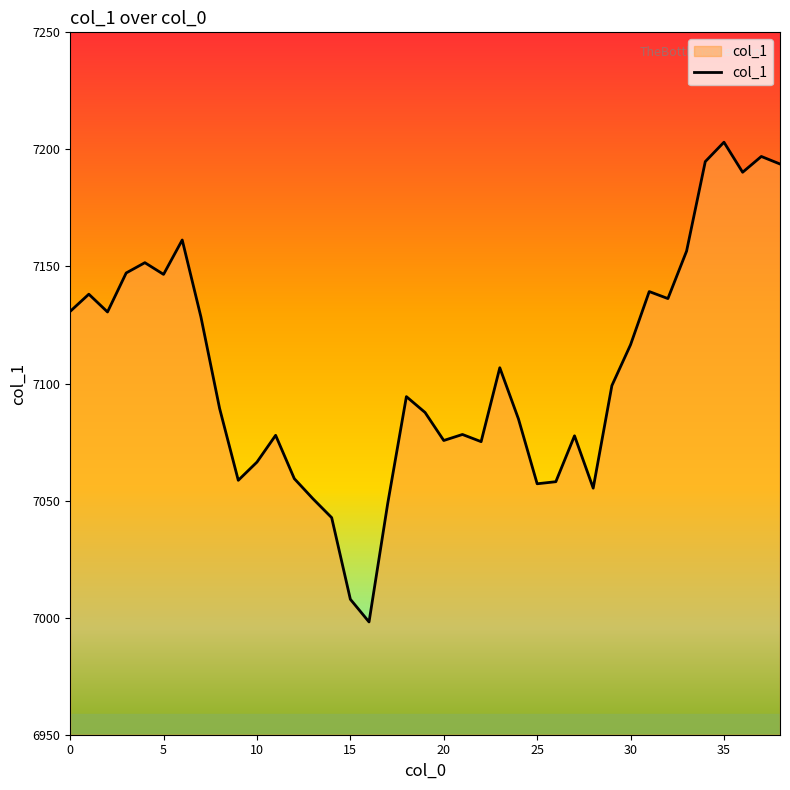

What is the difference between the maximum and minimum values?

204.9